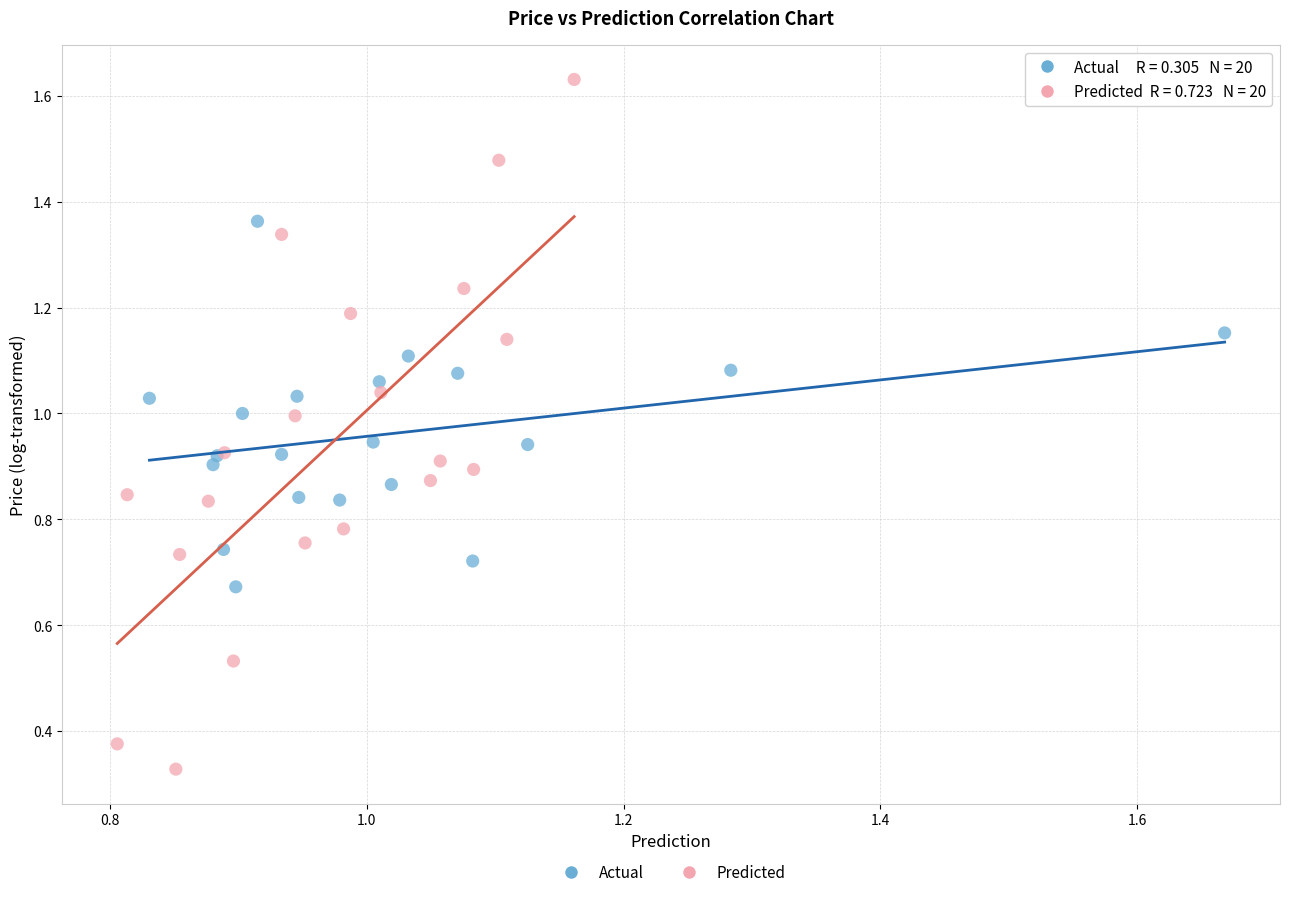

What are all the series names shown in the legend?

Actual, Predicted